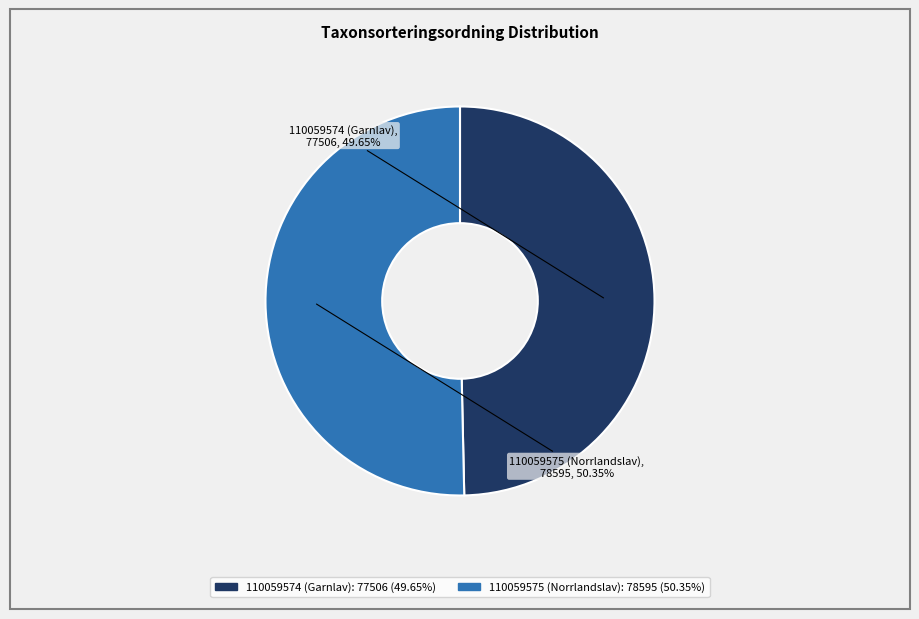

Approximately how many times larger is the value at 110059574 (Garnlav) compared to 110059575 (Norrlandslav)?

1.0